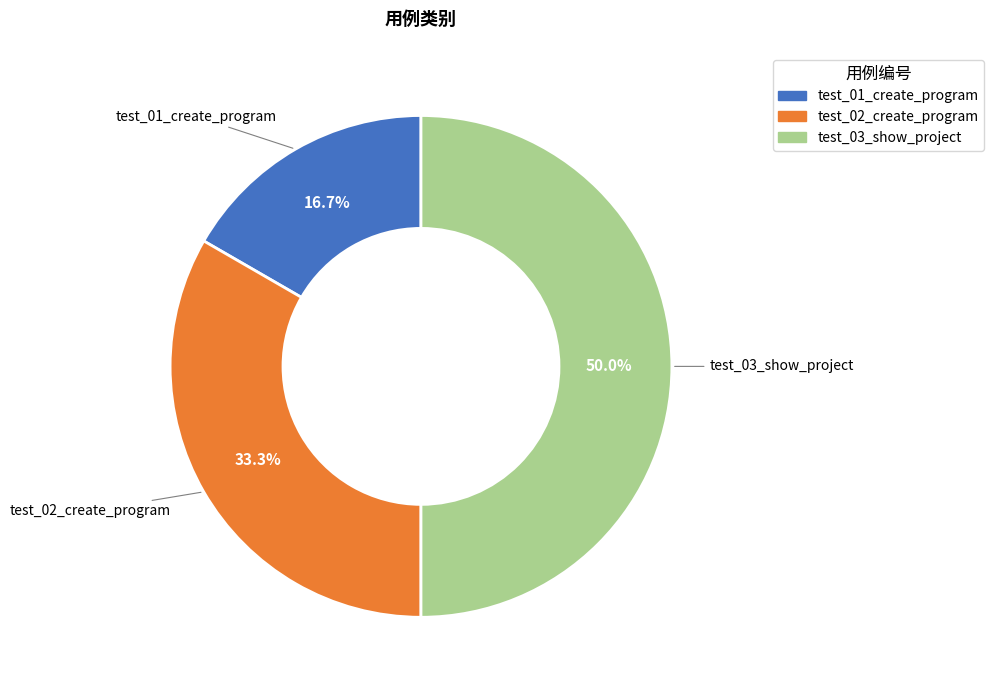

Which slice is the largest?

test_03_show_project